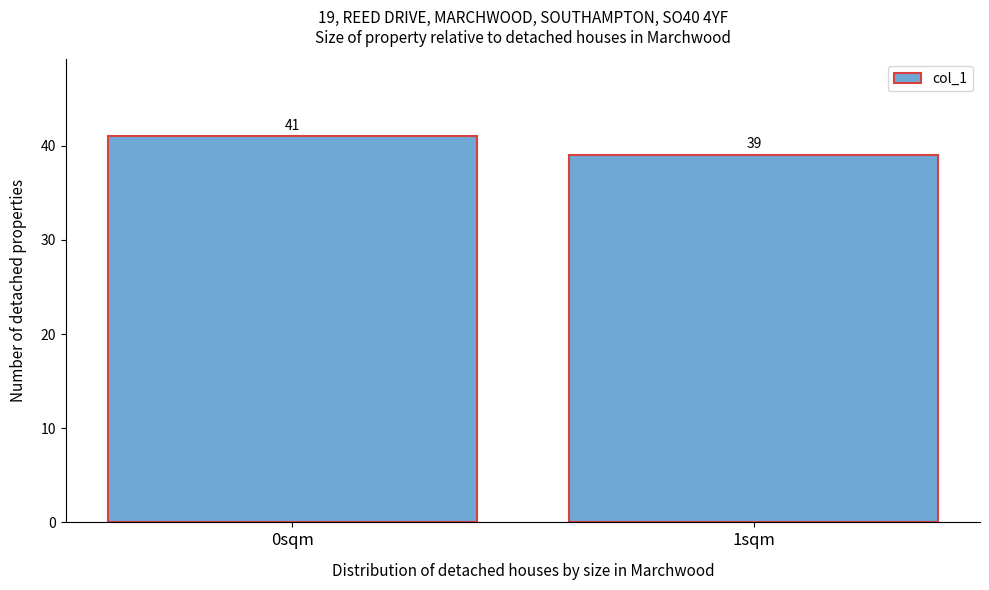

Reading left to right, extract all data points from this chart.

0sqm=41	1sqm=39